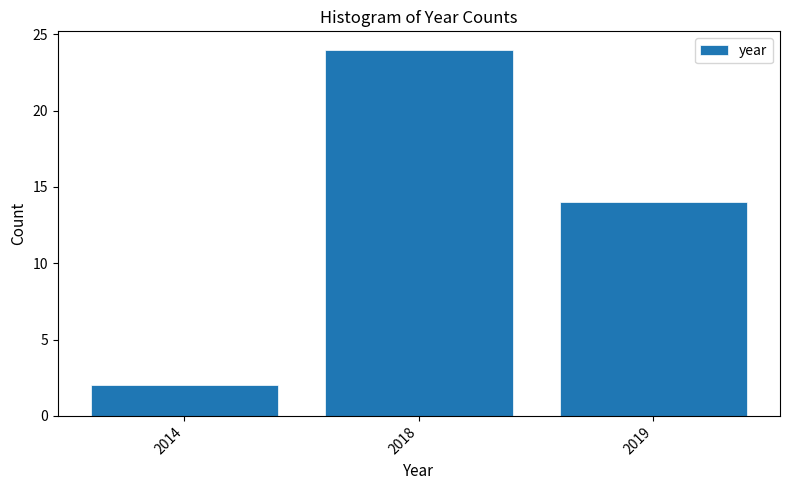

Reading left to right, transcribe all the data shown in this chart.

2014=2	2018=24	2019=14